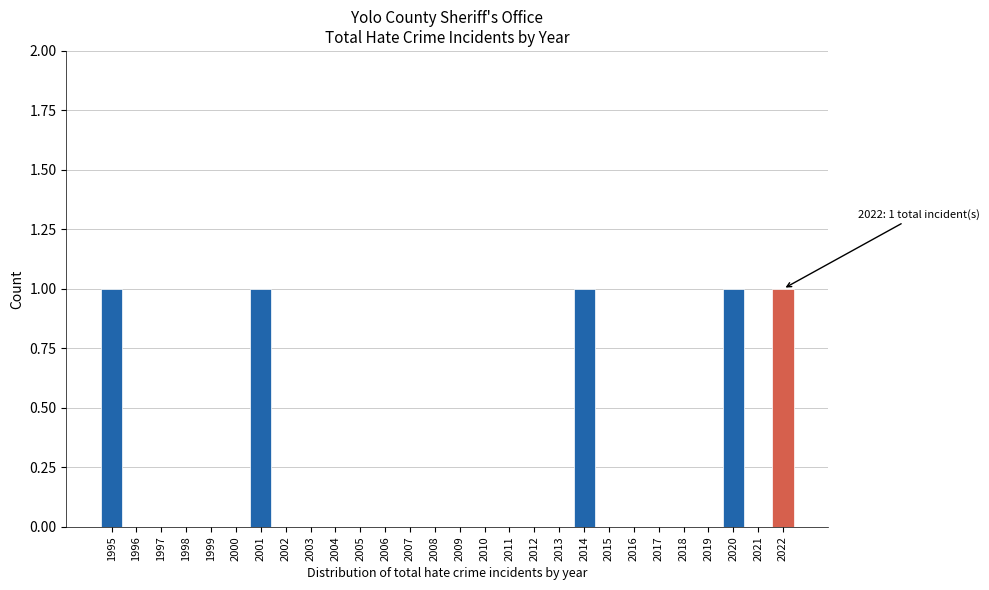

Reading right to left, extract all data points from this chart.

2022=1	2021=0	2020=1	2019=0	2018=0	2017=0	2016=0	2015=0	2014=1	2013=0	2012=0	2011=0	2010=0	2009=0	2008=0	2007=0	2006=0	2005=0	2004=0	2003=0	2002=0	2001=1	2000=0	1999=0	1998=0	1997=0	1996=0	1995=1